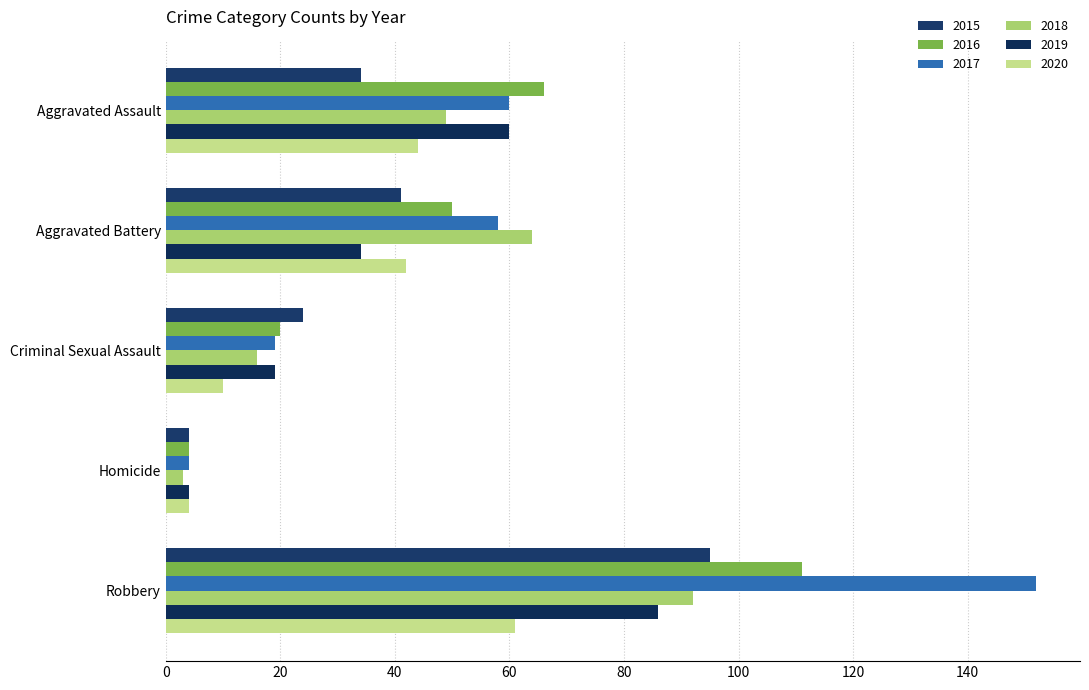

How many data points does each series have?

5